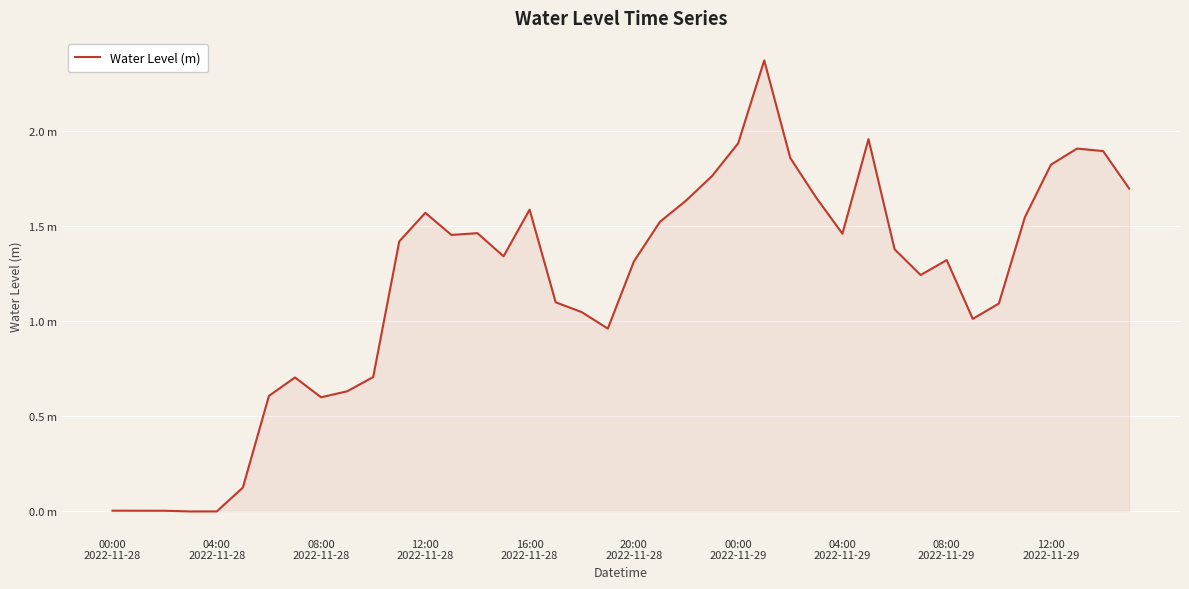

What is the greatest value displayed?

2.4